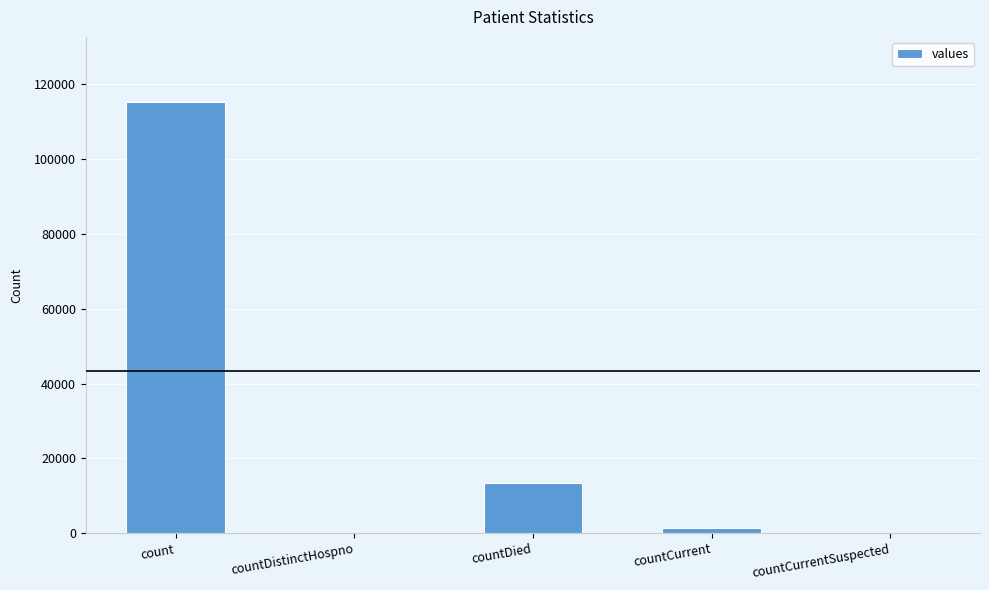

What is the sum of the values at countDistinctHospno and countDied?

13343